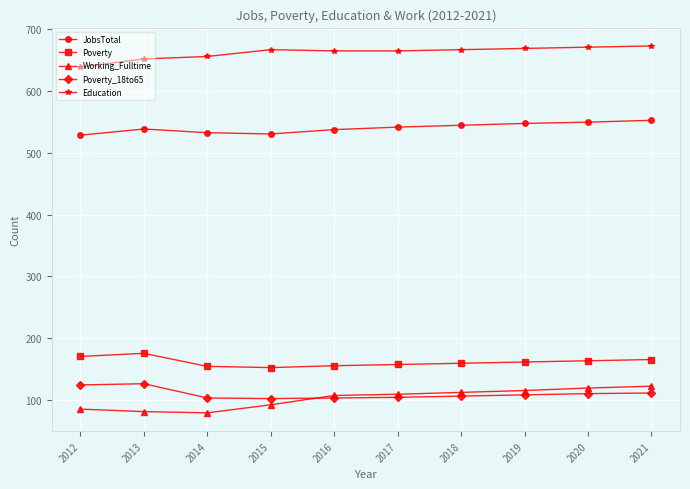

The value of JobsTotal at 2016 is 537. True or false?

True